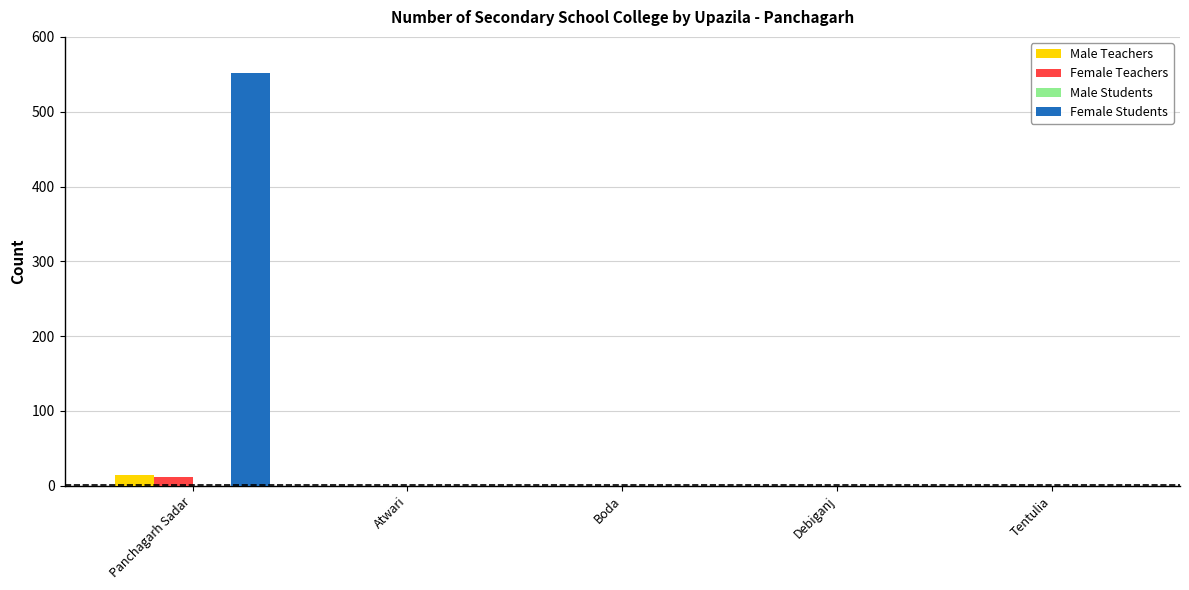

How many groups of bars are there?

5